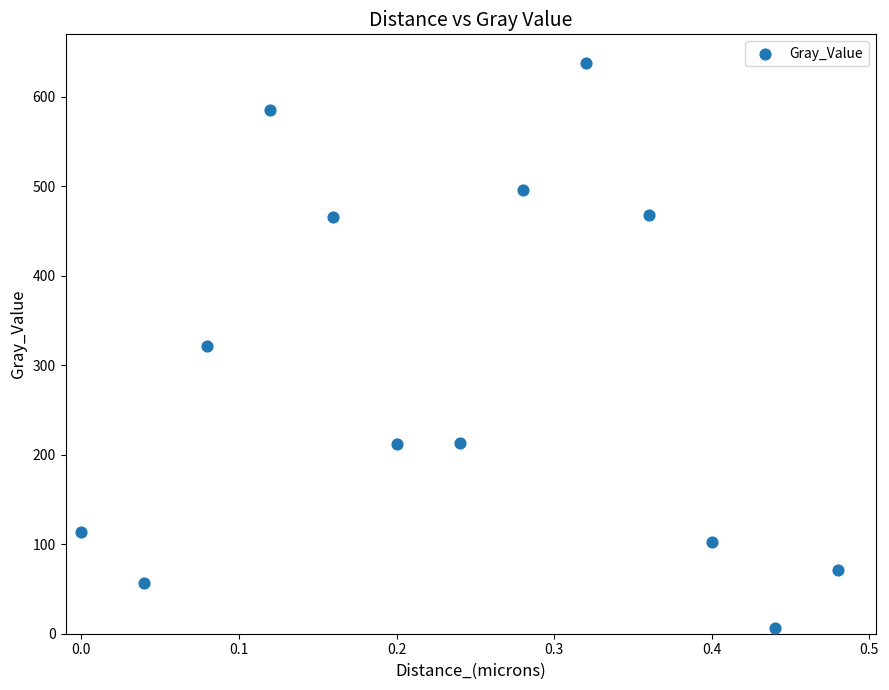

What is the range of X values (max minus min)?

0.5